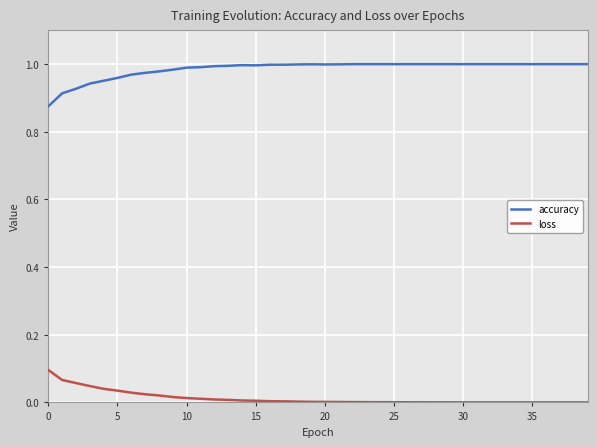

List the series in order of their peak value, lowest first.

loss, accuracy